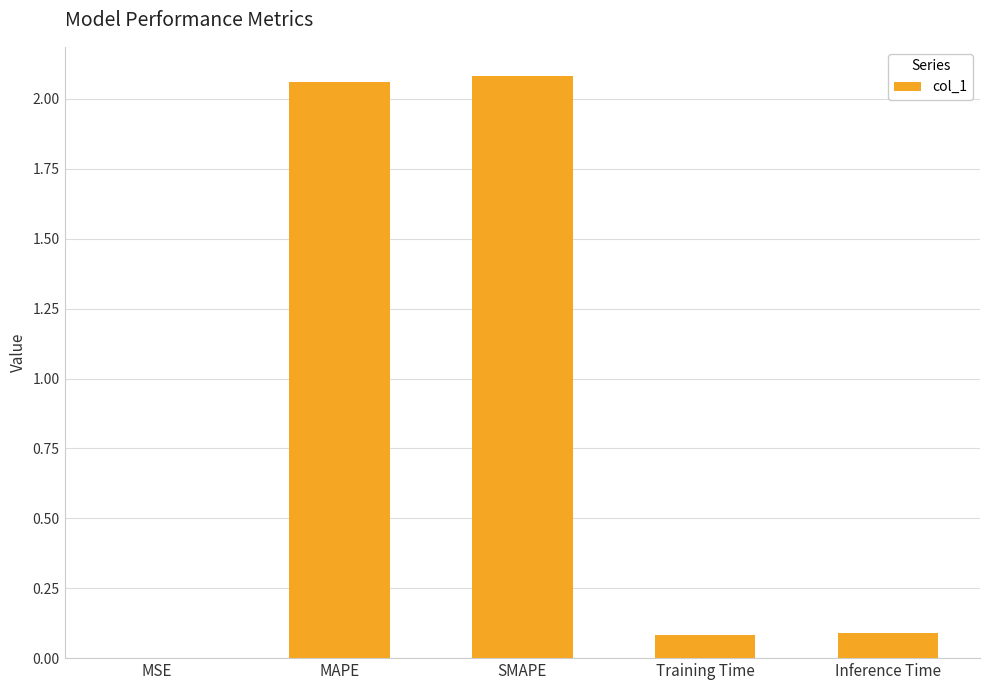

Are the bars horizontal?

No